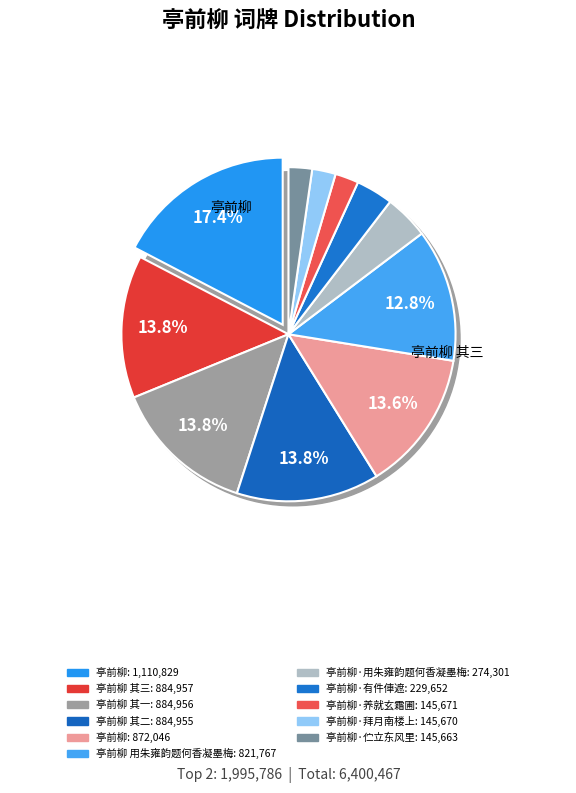

True or false: 亭前柳 其一 accounts for 14% of the total.

True